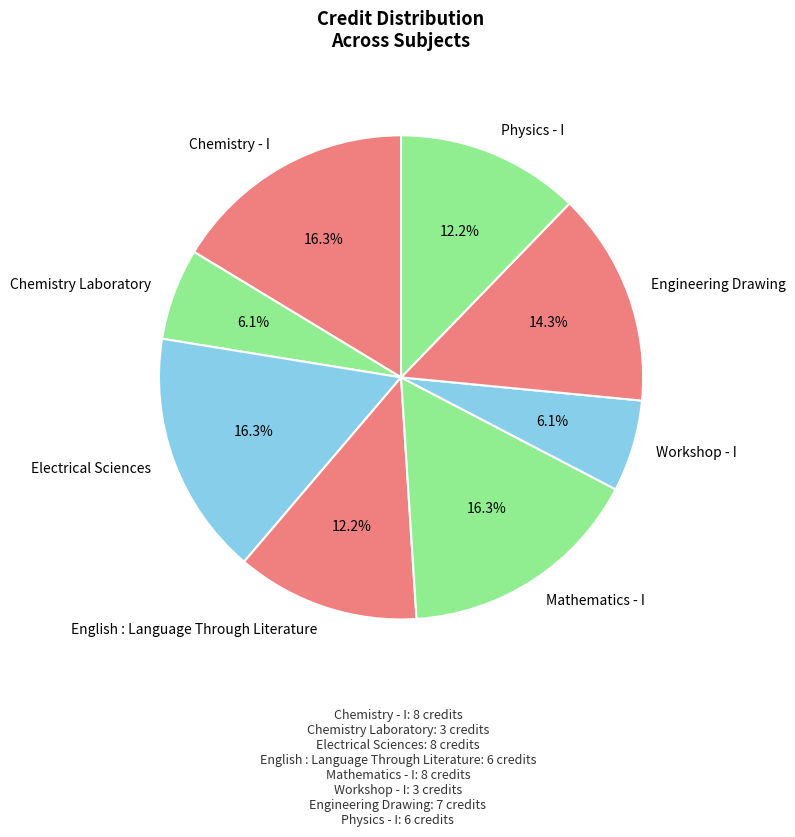

Count the number of slices in the pie.

8